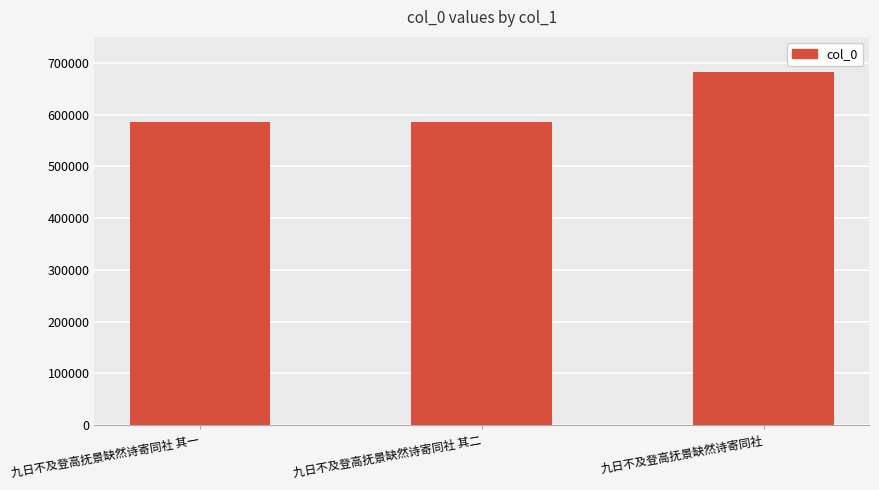

Which has a higher value, 九日不及登高抚景缺然诗寄同社 or 九日不及登高抚景缺然诗寄同社 其一?

九日不及登高抚景缺然诗寄同社